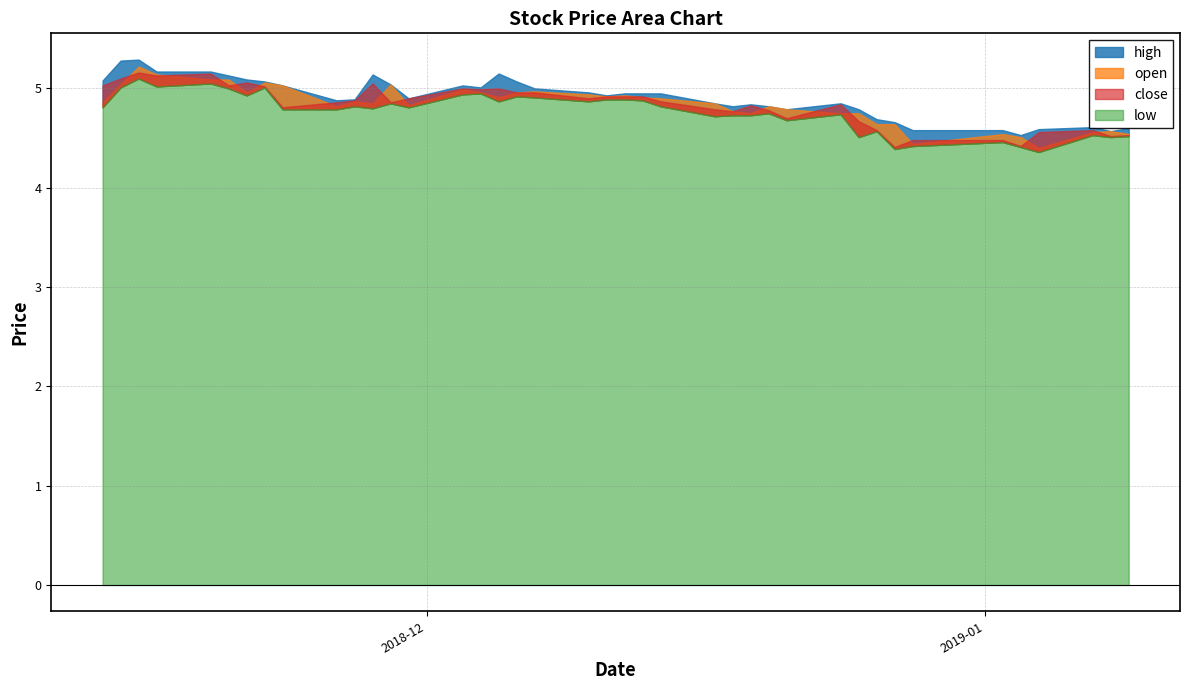

The low series shows 7.8 at 2018-12-04. True or false?

False